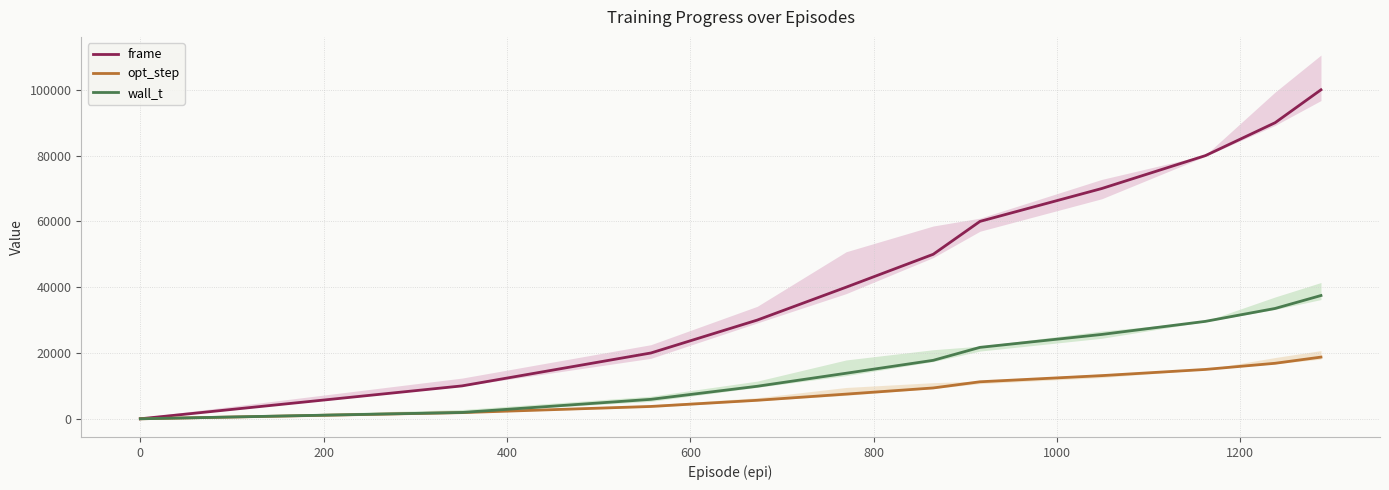

What is the highest value of the wall_t series?

37465